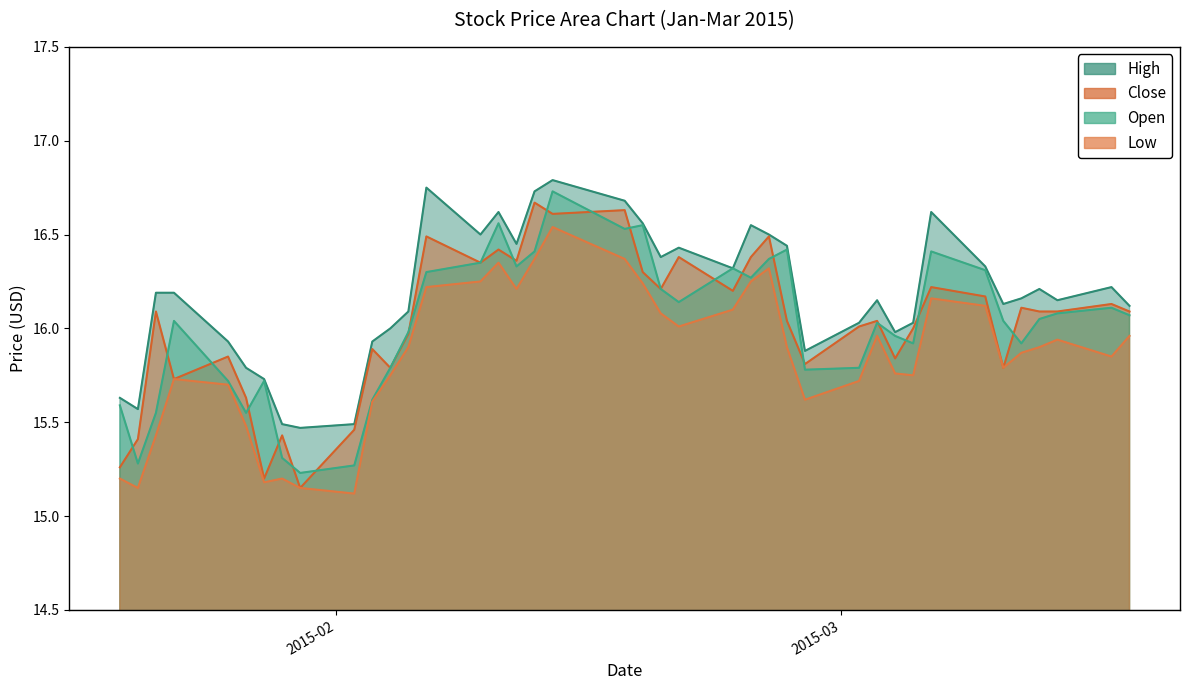

Which category has the highest value across all series?

2015-02-13